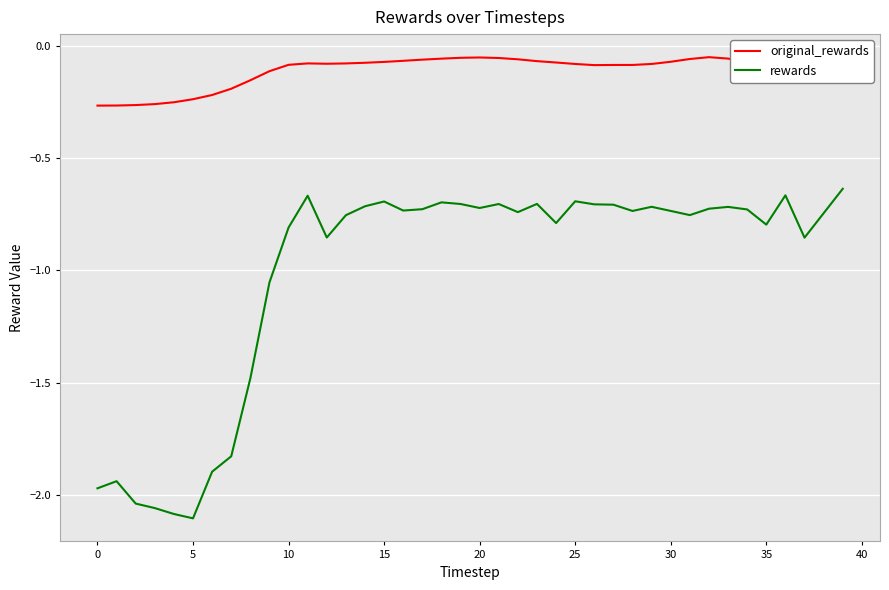

Which series has the largest range (max minus min)?

rewards